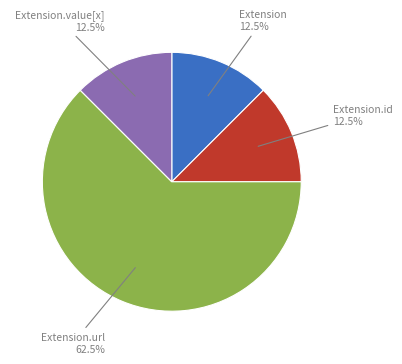

How many slices are in this pie chart?

4